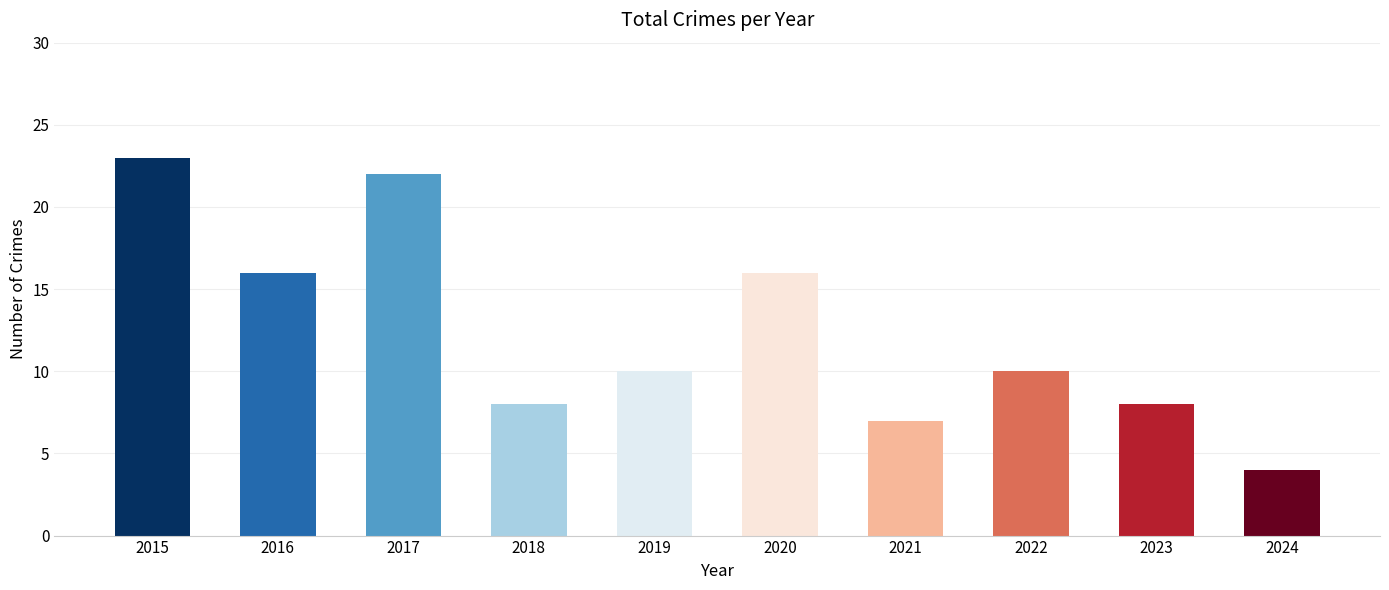

What is the ratio of the value at 2019 to the value at 2020?

0.6